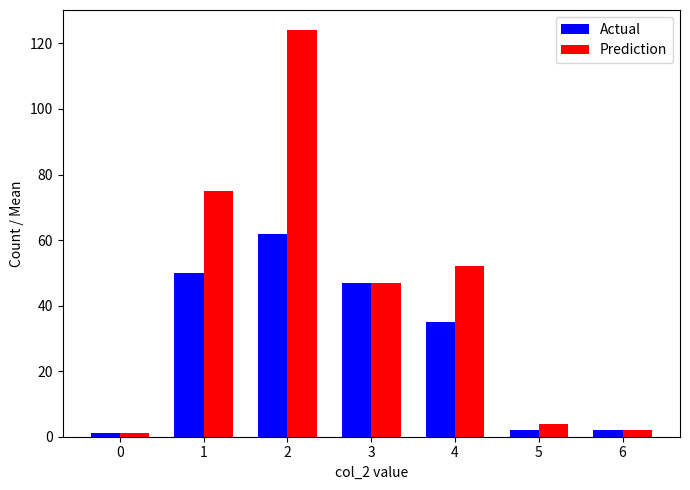

Does the chart contain any negative values?

No